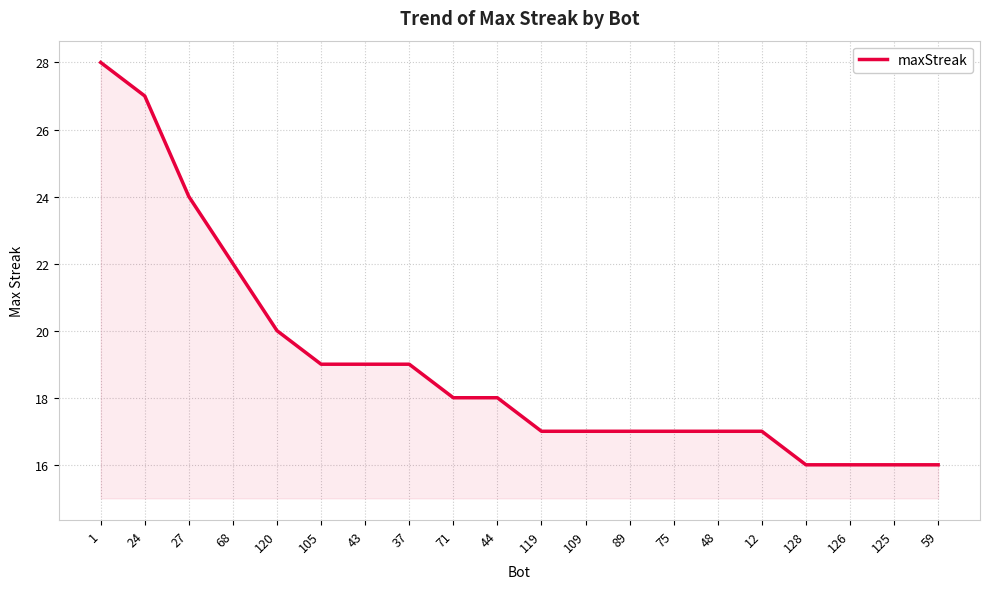

What position from the right is 12?

5